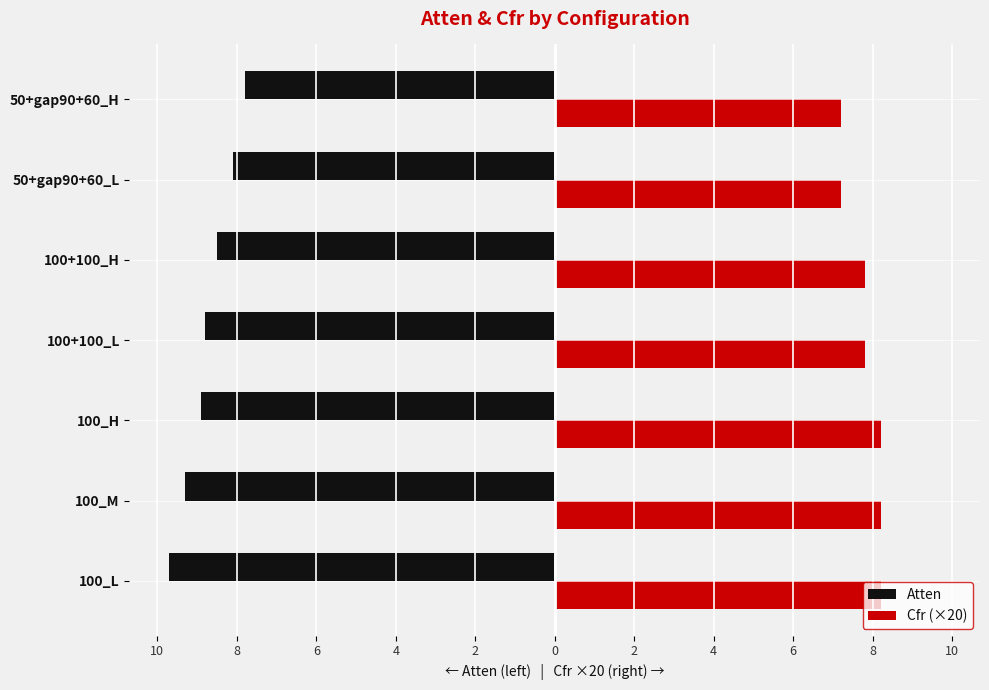

Reading right to left, extract all data points from this chart.

Atten: -7.8	-8.1	-8.5	-8.8	-8.9	-9.3	-9.7
Cfr (×20): 7.2	7.2	7.8	7.8	8.2	8.2	8.2